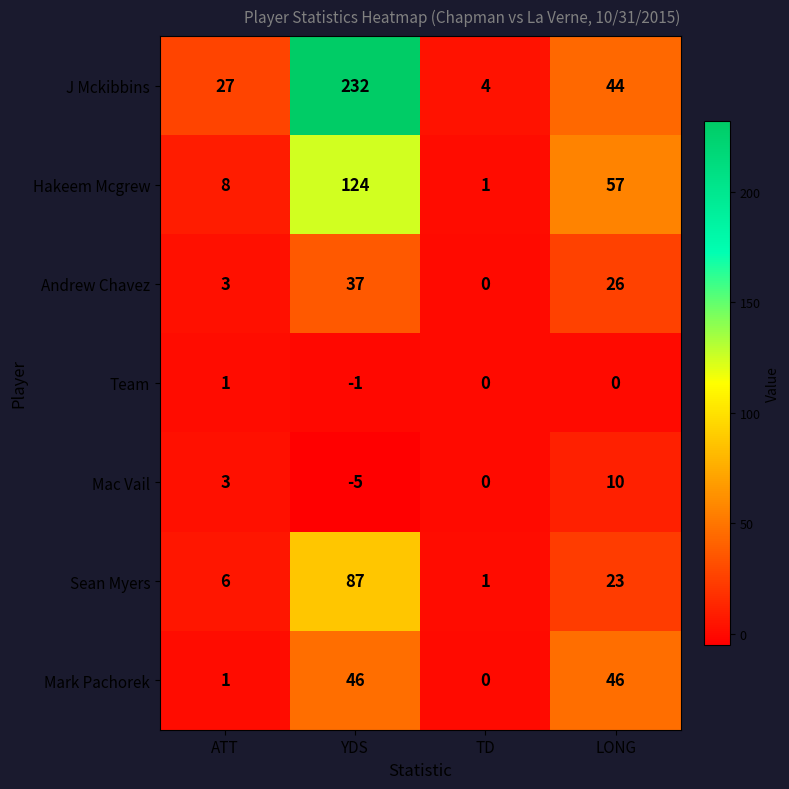

Is it true that Mac Vail equals 3 at ATT?

True